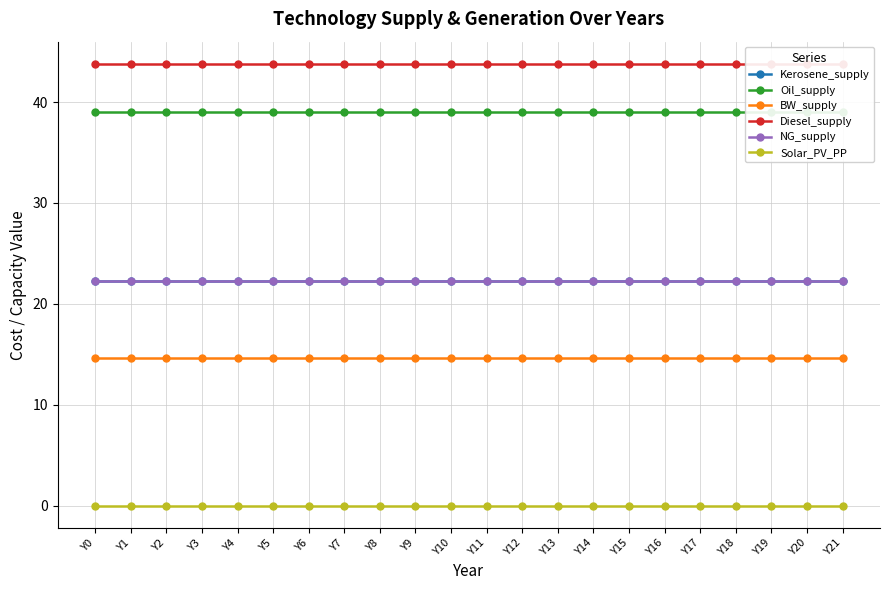

Does the chart display data point markers on the line(s)?

Yes